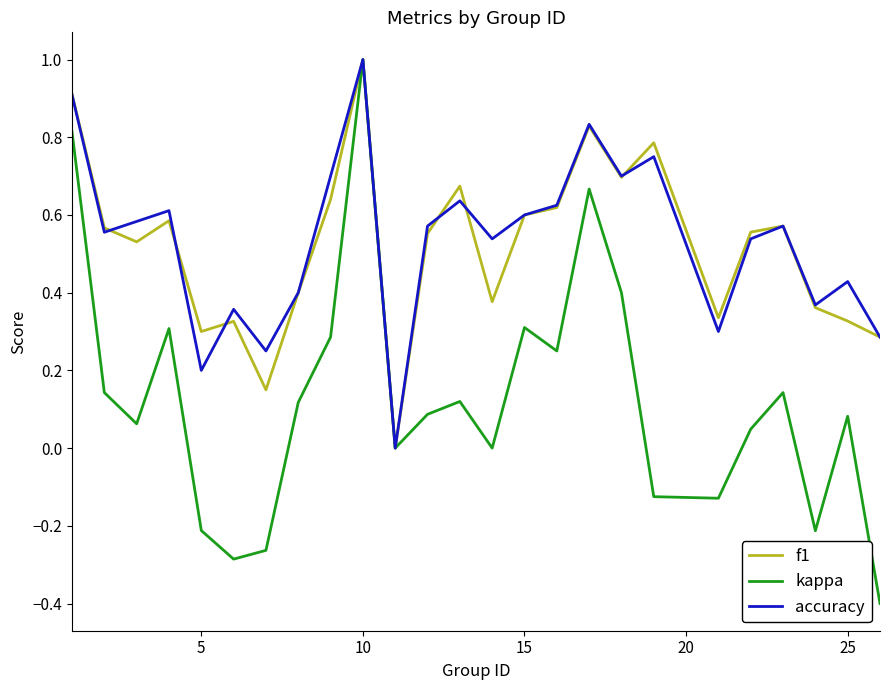

What is the lowest value of the kappa series?

-0.4